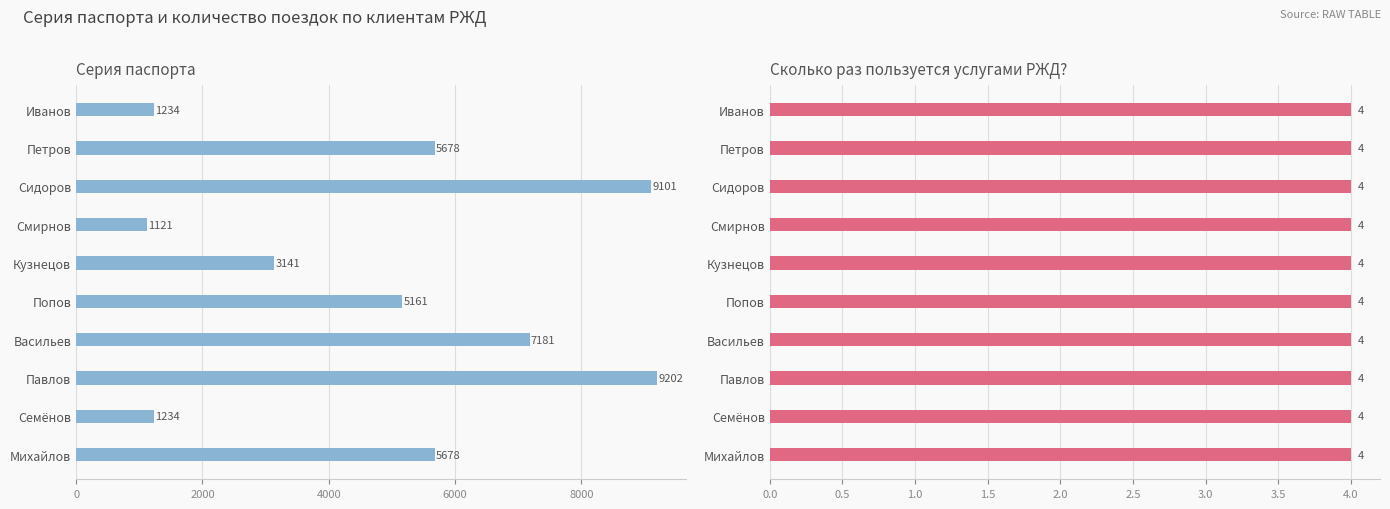

True or false: Серия паспорта has a value of 1644.0 at Иванов.

False